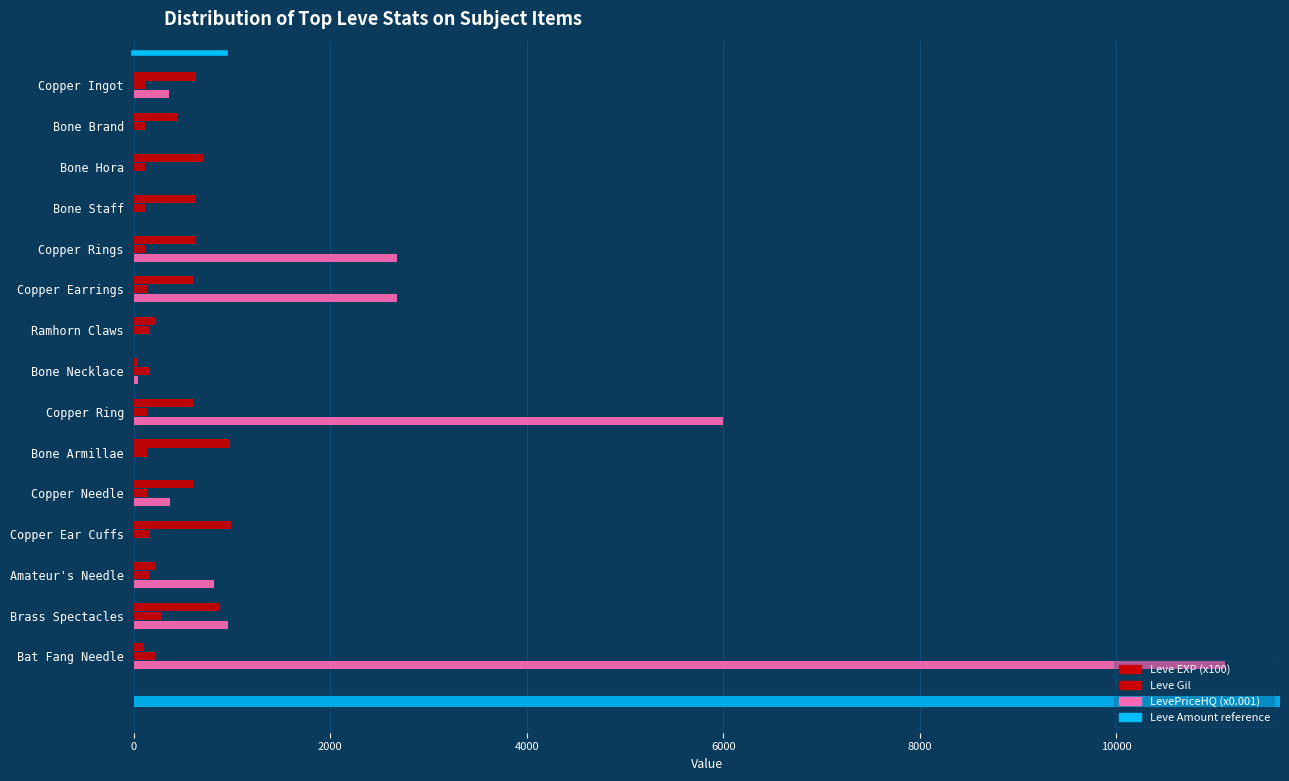

What is the label of the 4th bar from the right?

Copper Ear Cuffs